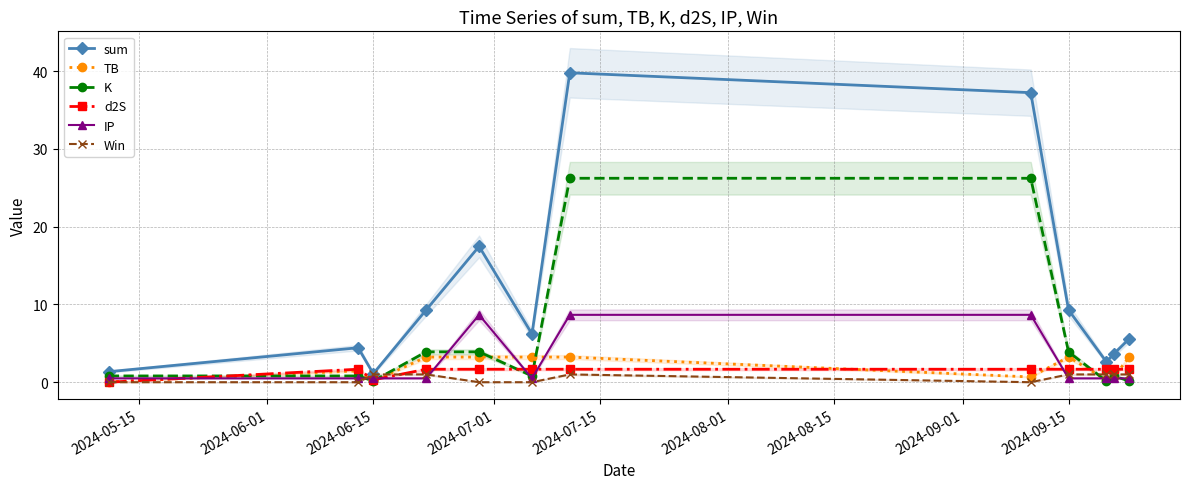

Which series has the widest spread of values?

sum